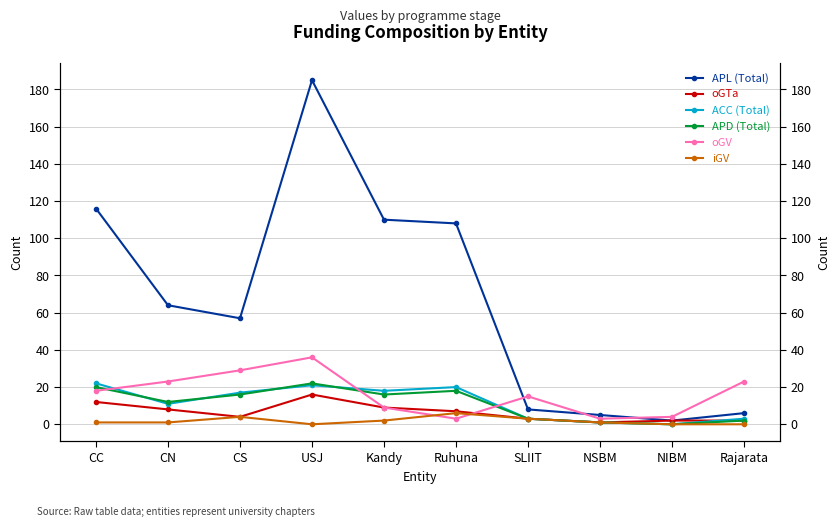

Which series has the largest range (max minus min)?

APL (Total)